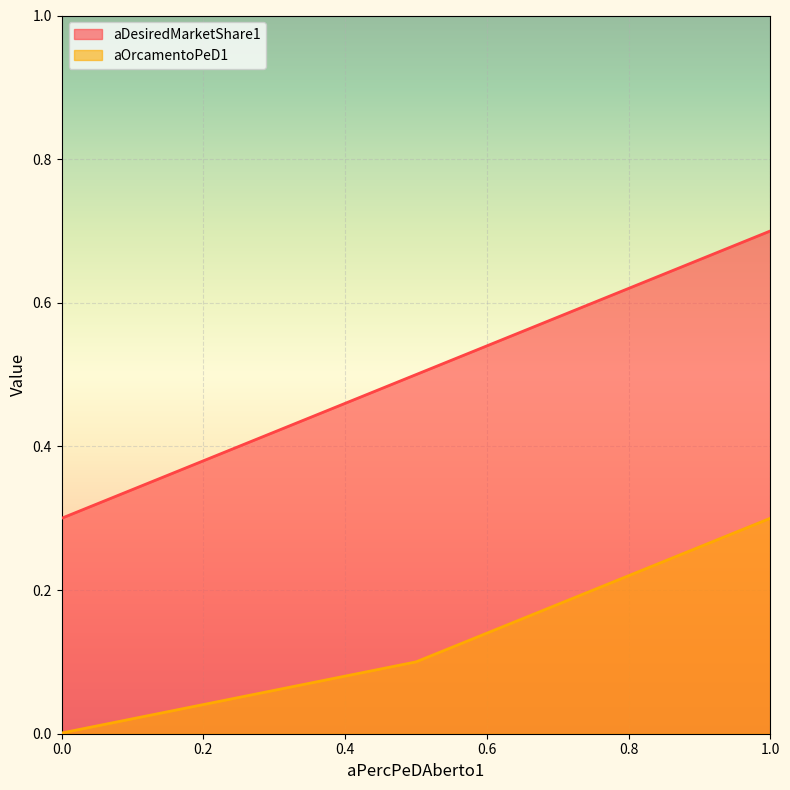

What is the spread (max minus min) of values at 0.0?

0.3